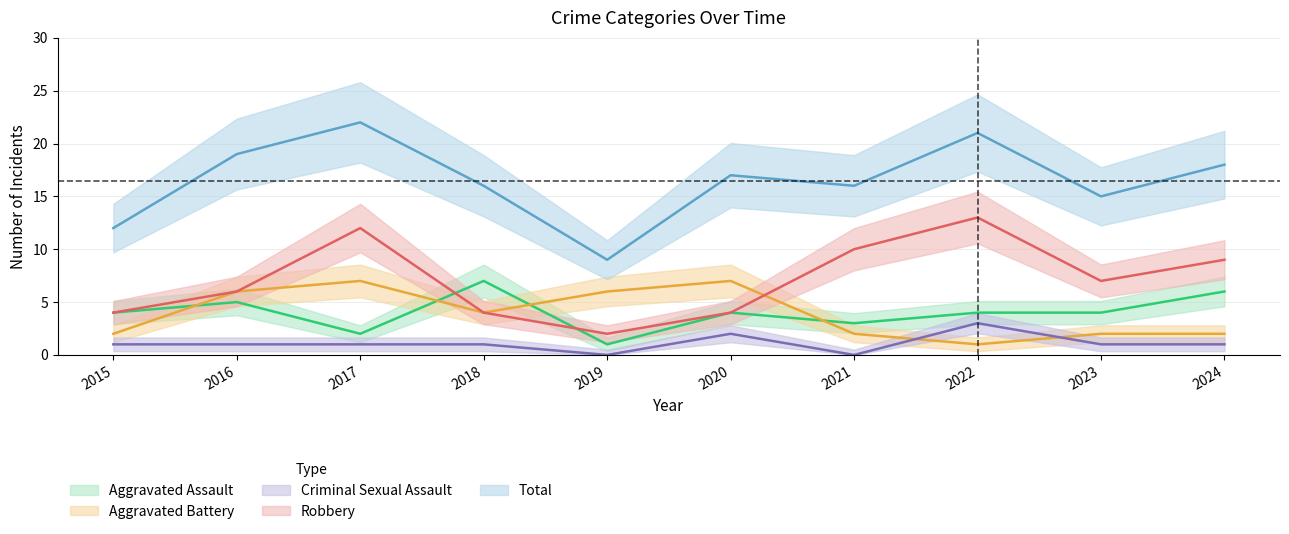

How many distinct data groups are displayed?

5